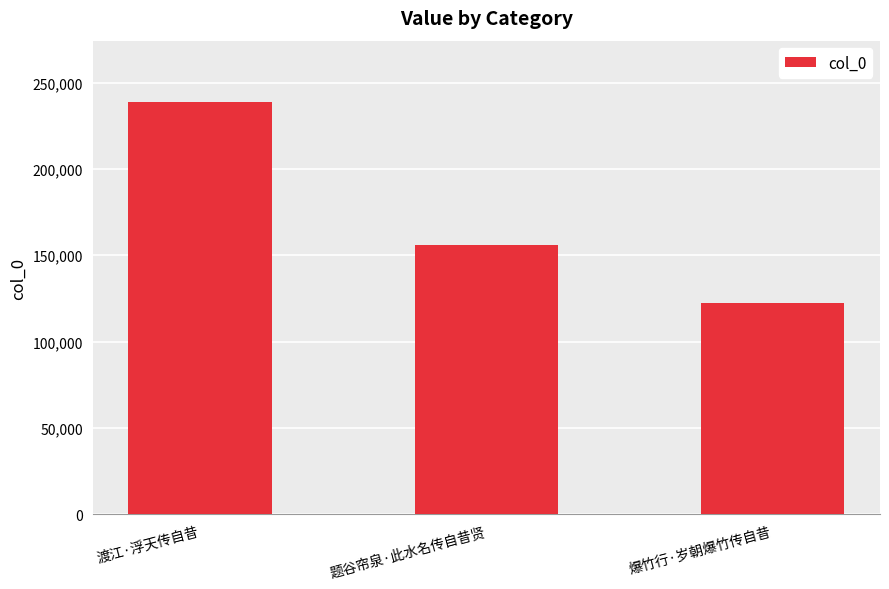

What is the difference between the maximum and second lowest values?

82747